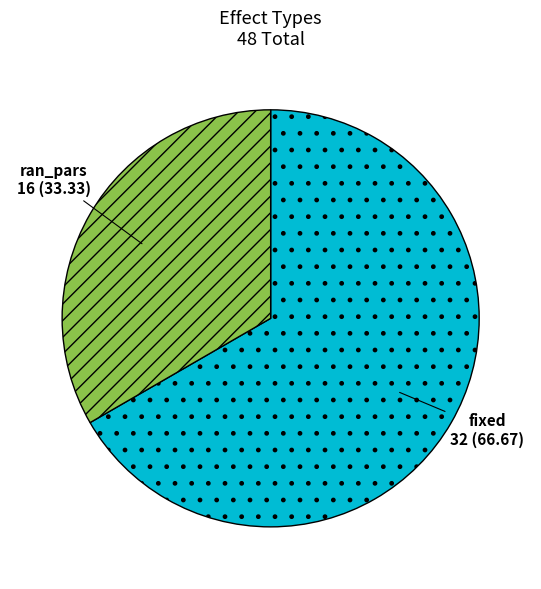

True or false: fixed accounts for 76% of the total.

False